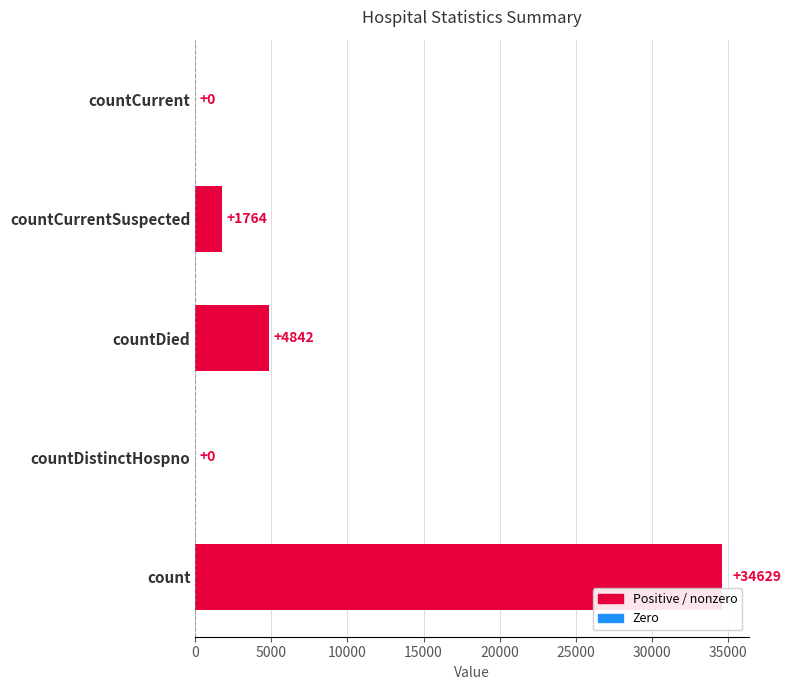

What is the sum of all values?

41235